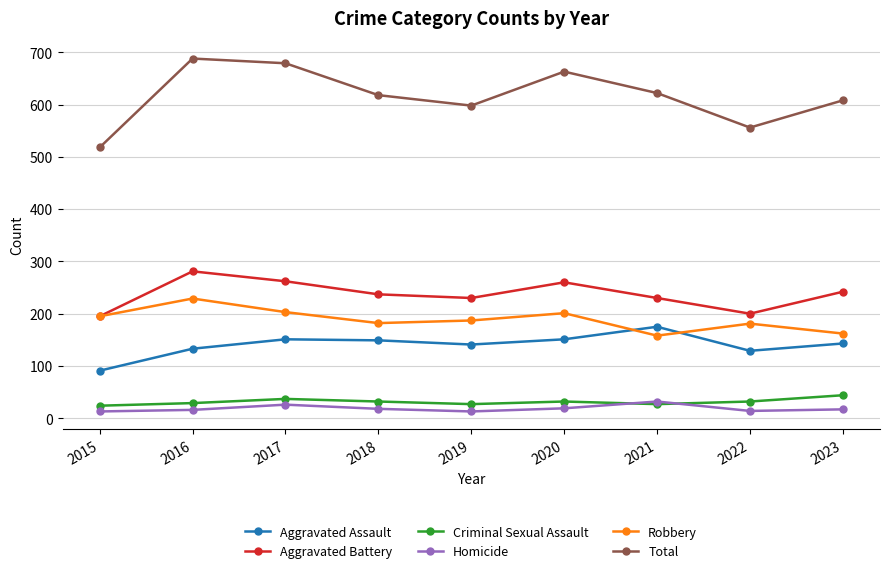

How many lines are shown in the chart?

6